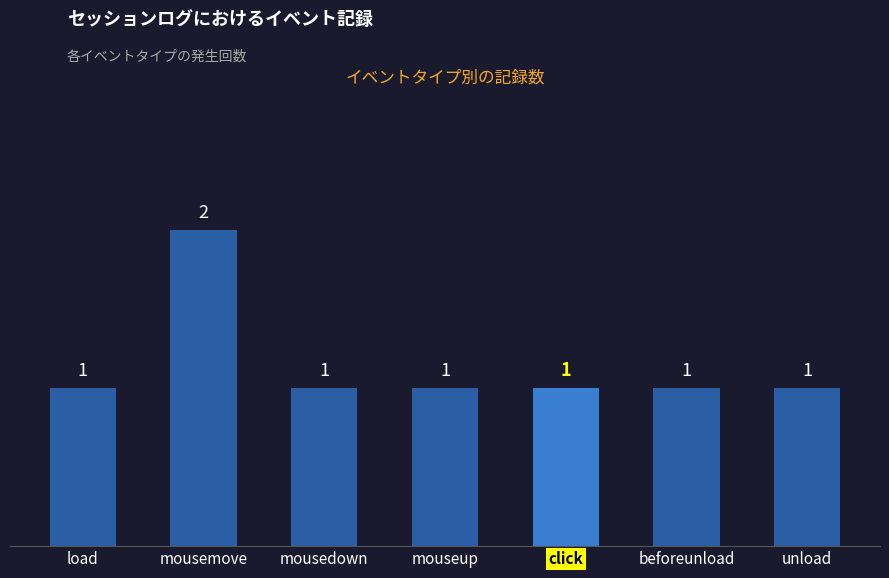

How many values are between 1 and 2?

7